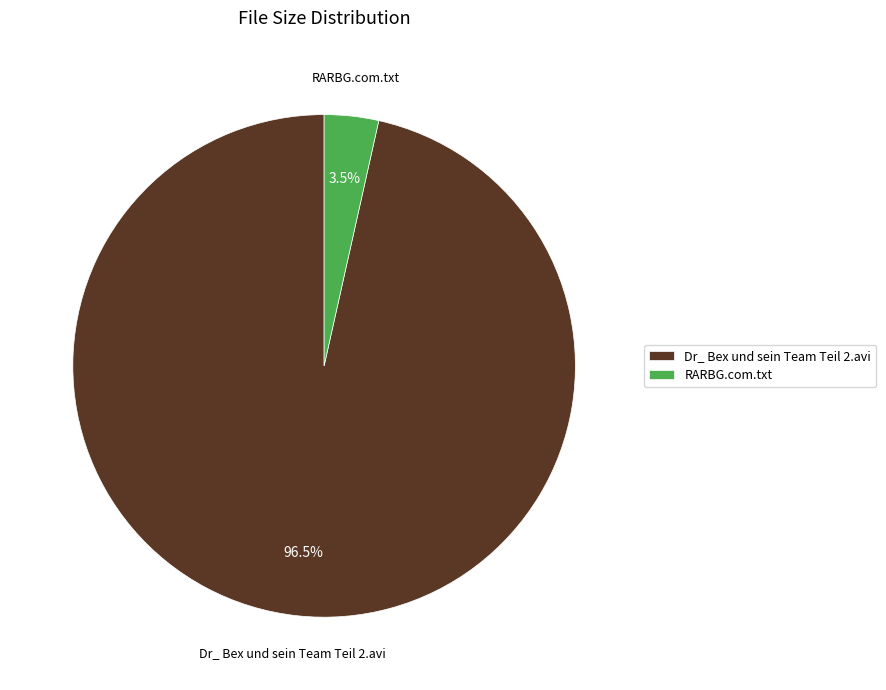

To the nearest percent, what is the average slice percentage?

50%